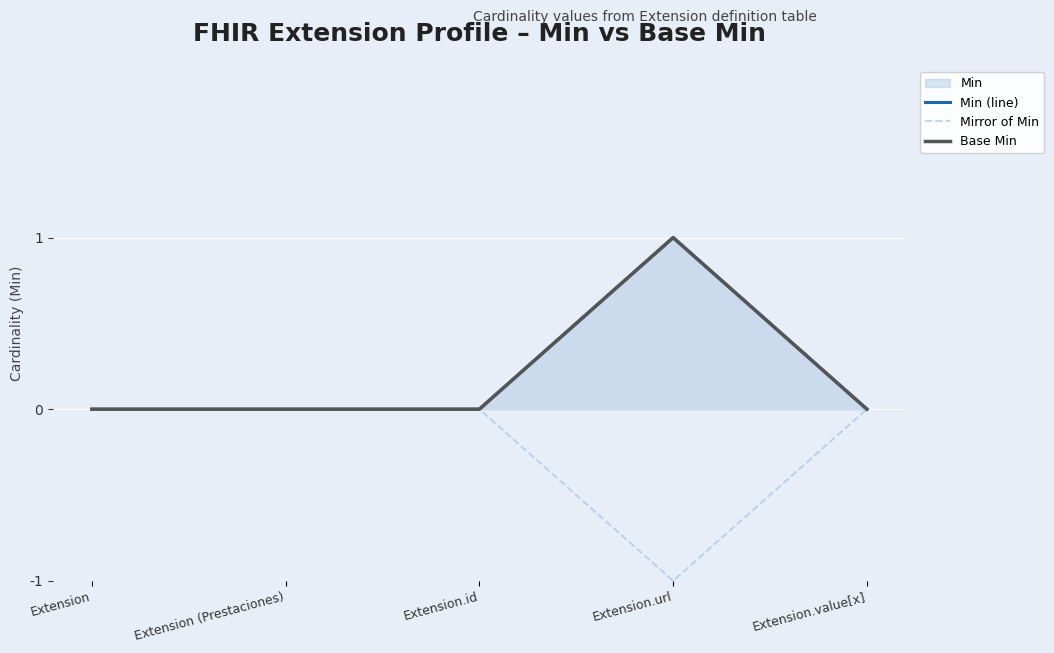

Reading left to right, transcribe all the data shown in this chart.

Min (line): 0	0	0	1	0
Mirror of Min: 0	0	0	-1	0
Base Min: 0	0	0	1	0